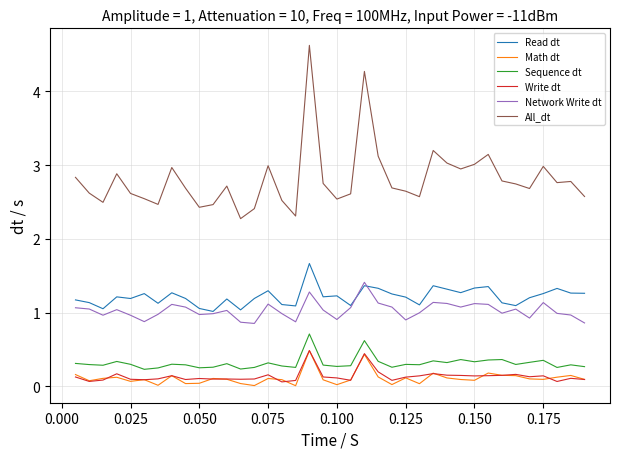

What is the average value of the Sequence dt series?

0.3